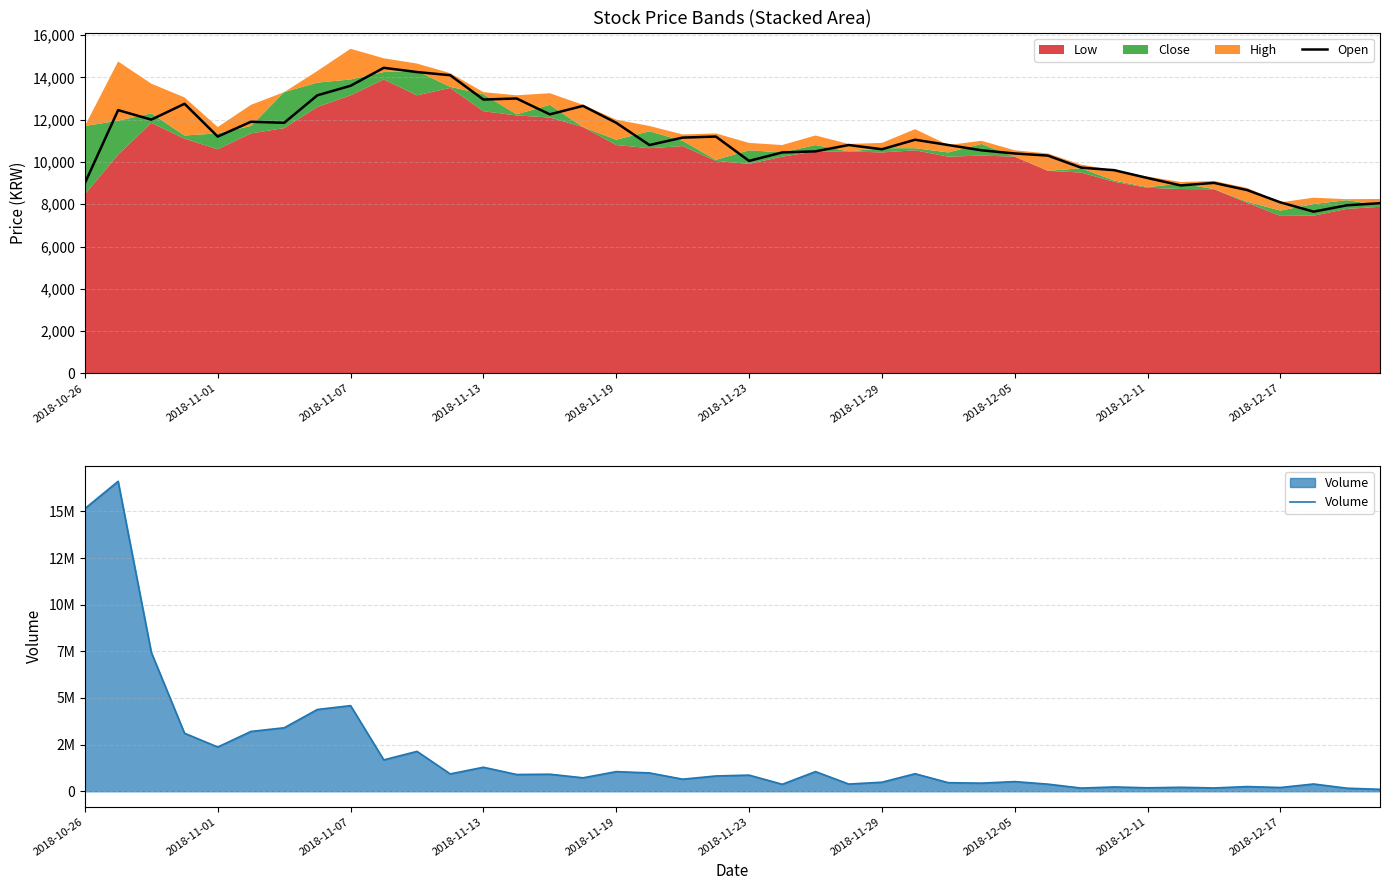

At how many categories does at least one series exceed 12189116?

2